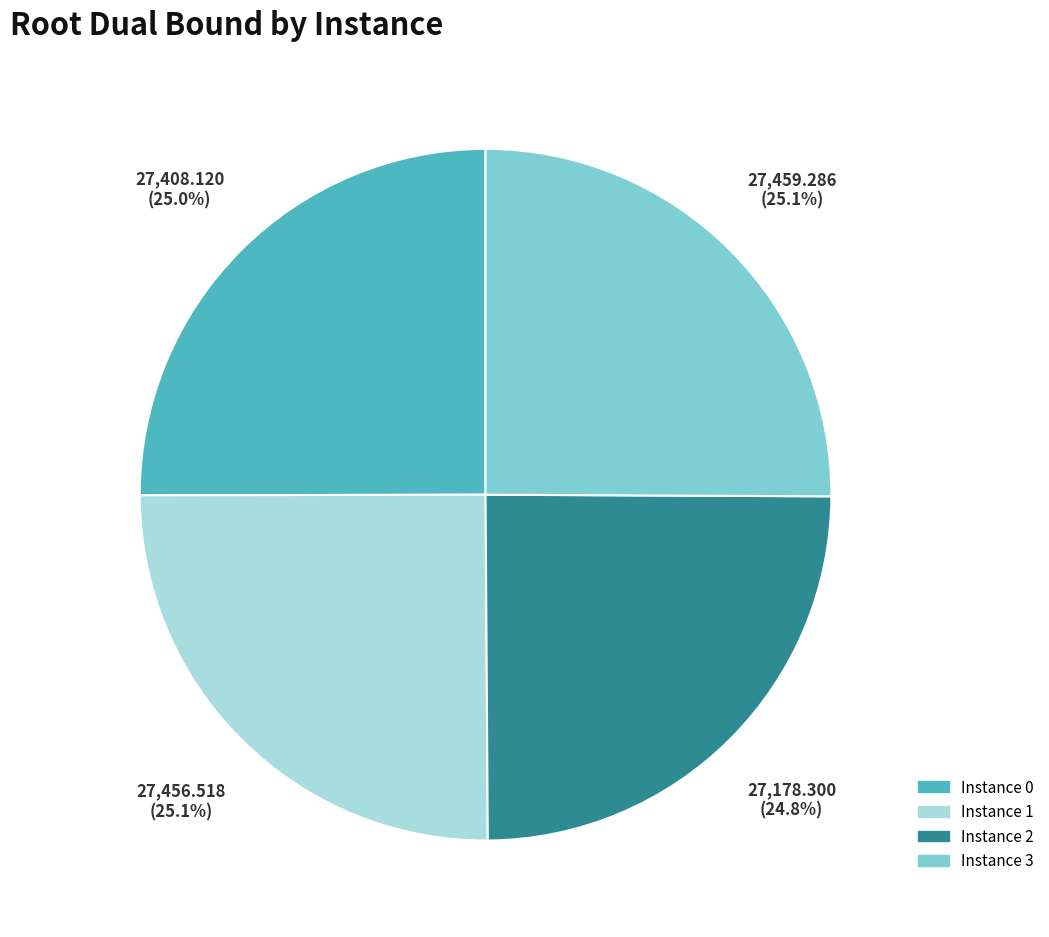

Does Instance 3 account for over 50% of the chart?

No